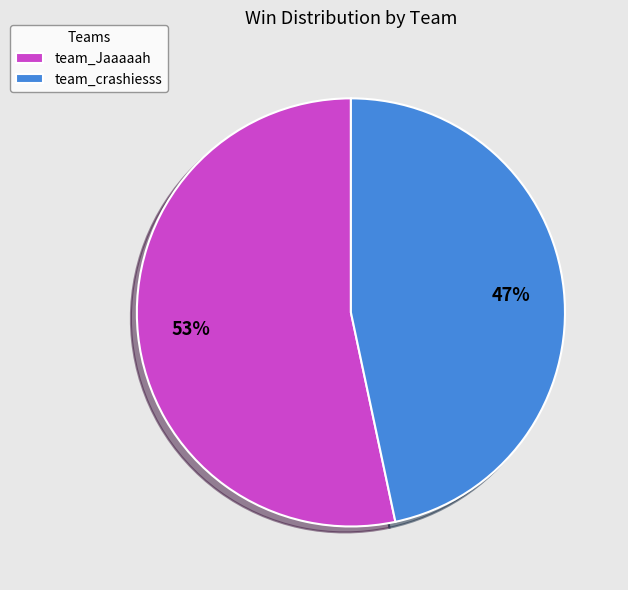

Which has a higher value, team_Jaaaaah or team_crashiesss?

team_Jaaaaah